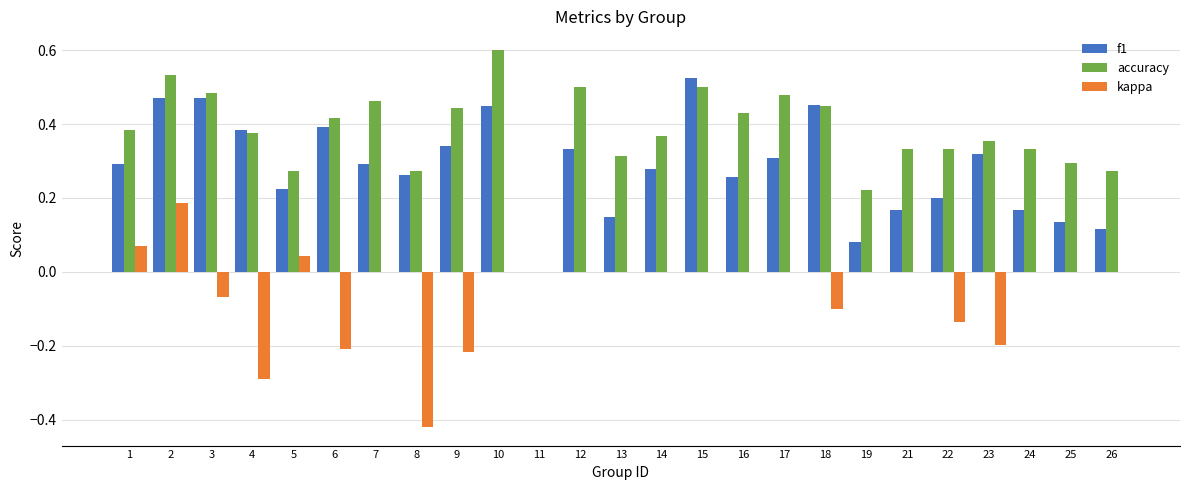

Which series has the largest total across all categories?

accuracy